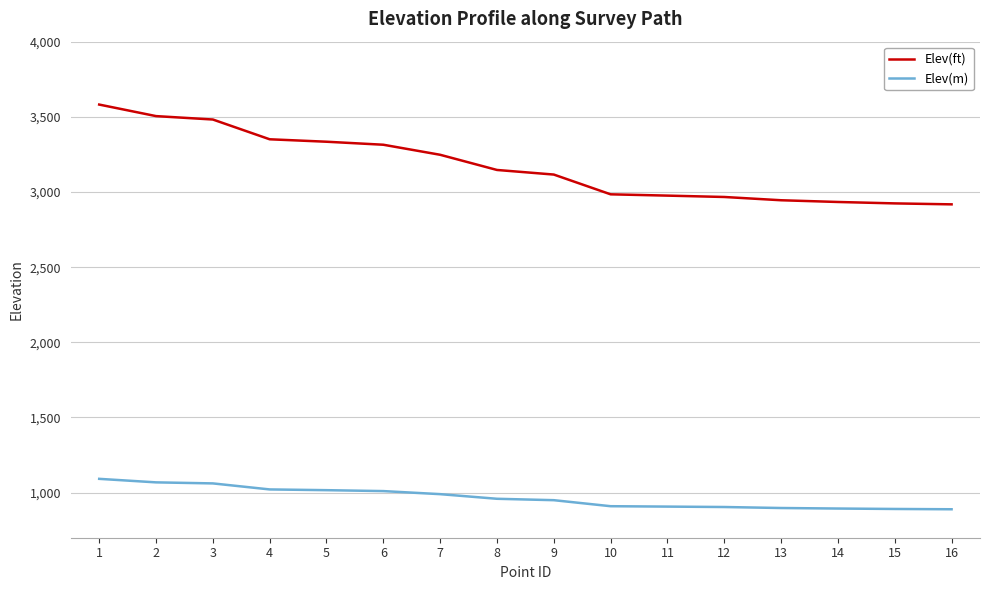

The value of Elev(m) at 12 is 904.3. True or false?

True